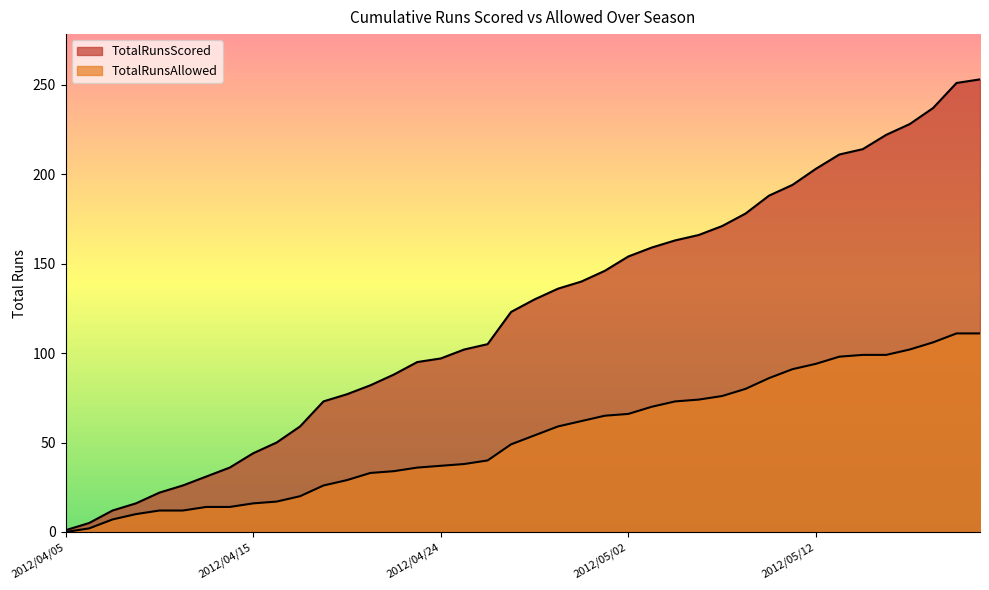

Which series changed the most between 2012/04/24 and 2012/05/16?

TotalRunsScored